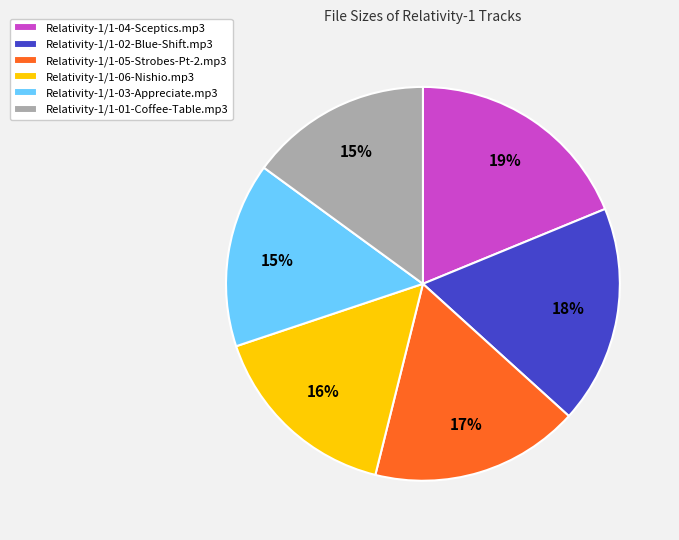

Which category has the biggest portion of the pie?

Relativity-1/1-04-Sceptics.mp3